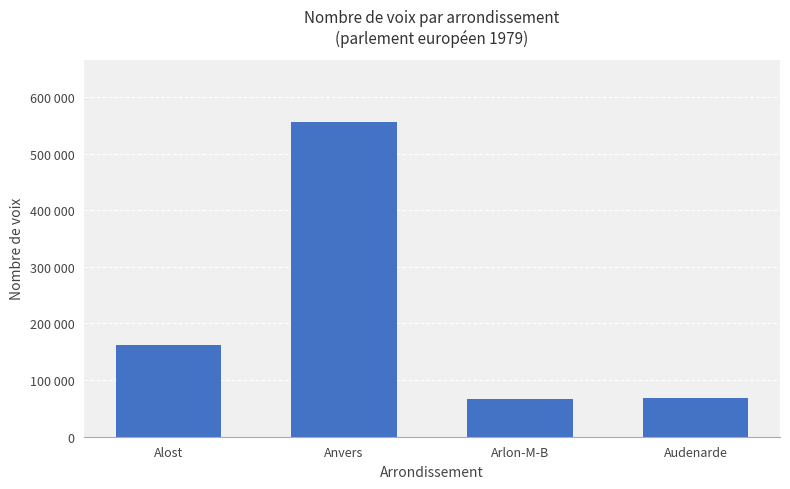

What is the change in value from Alost to Anvers?

+392828